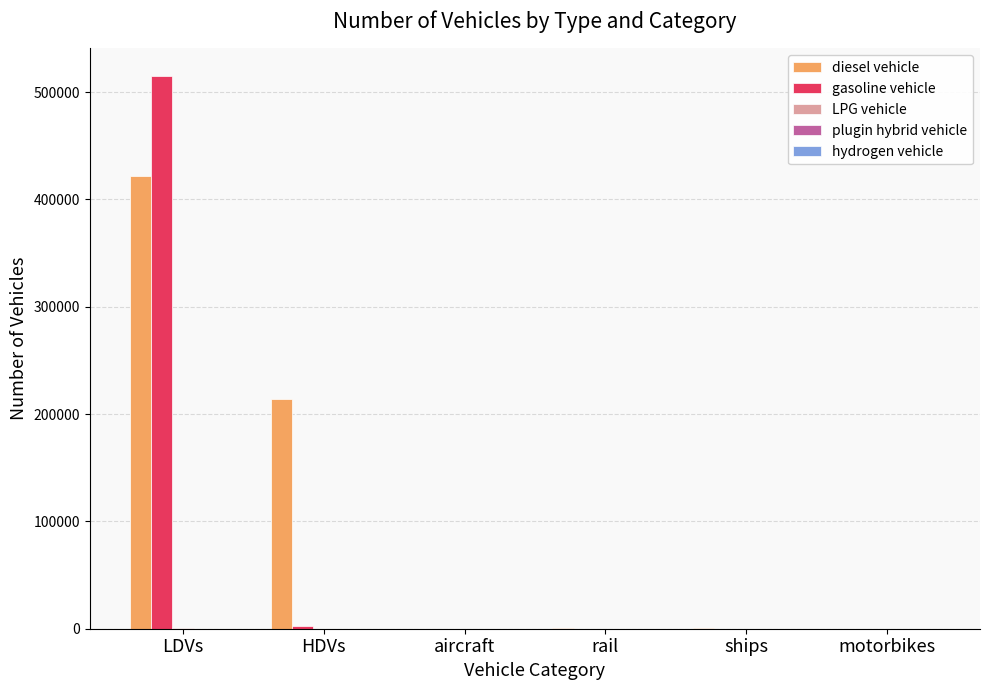

Is it true that diesel vehicle equals 0 at motorbikes?

True